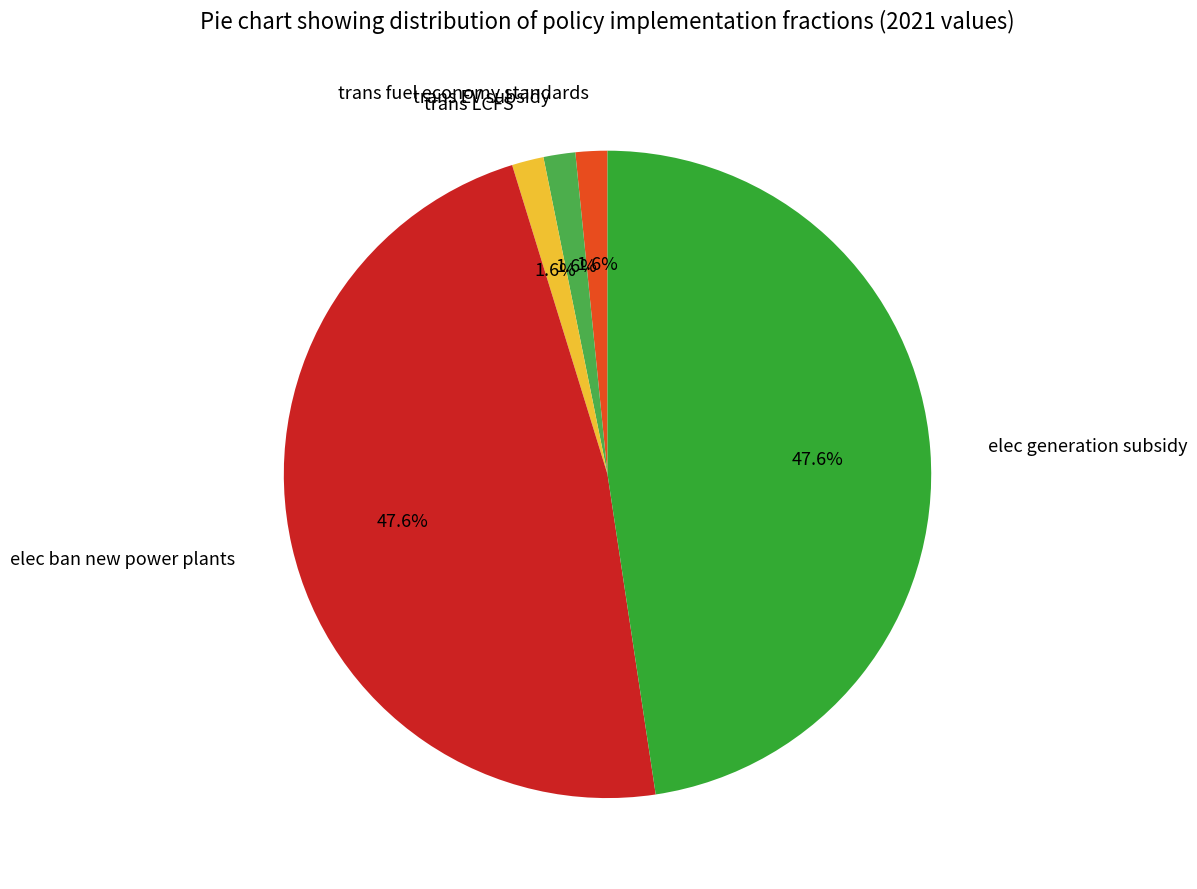

Is there a majority slice in this chart?

No